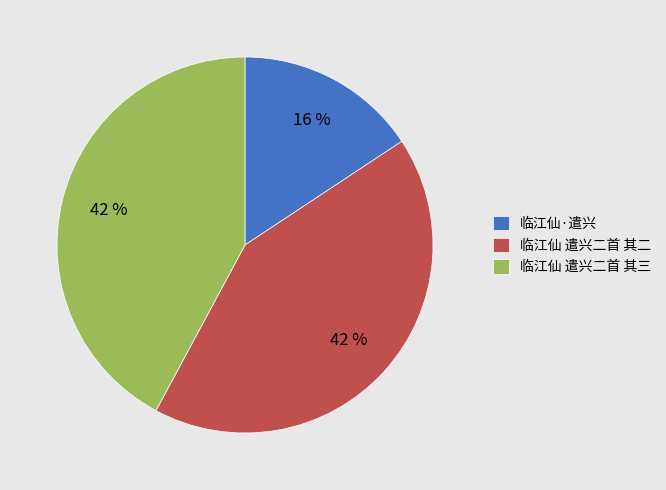

How many segments does this pie chart have?

3